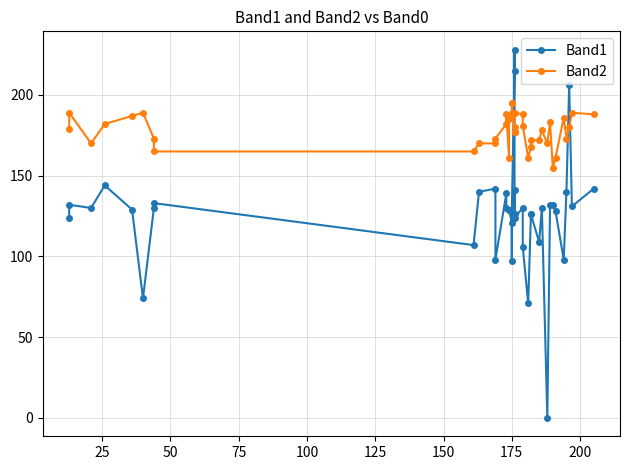

How many data points does each series have?

40